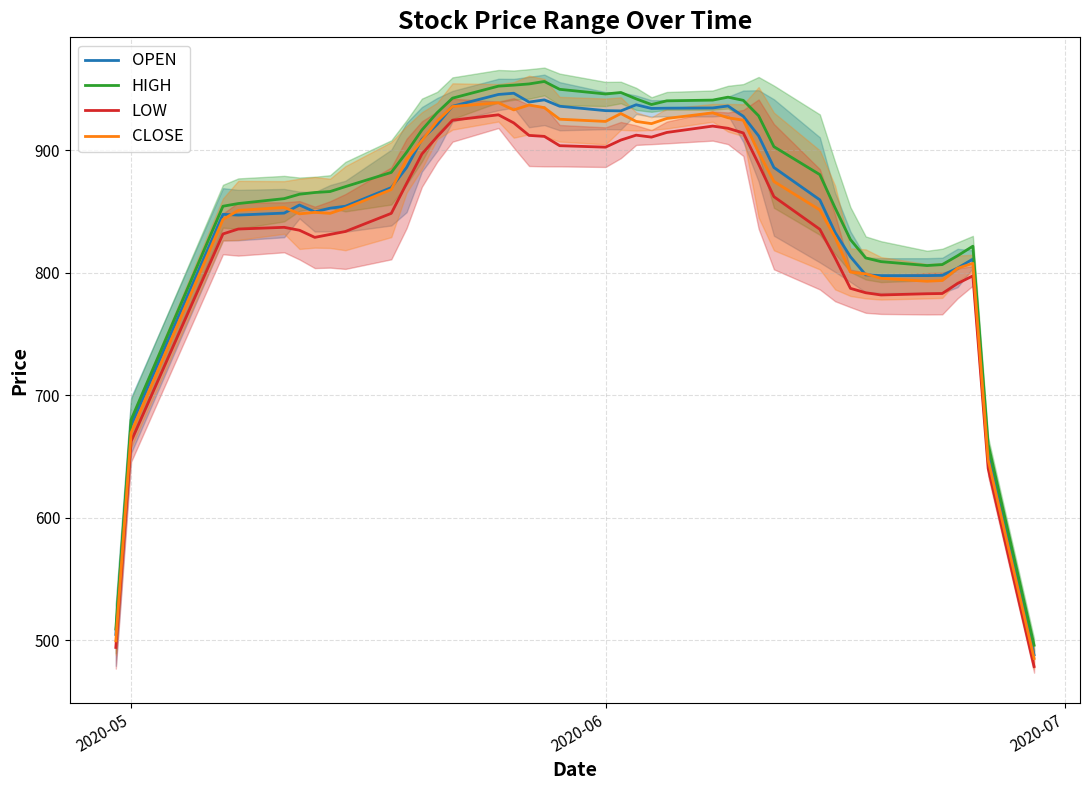

What is the lowest value of the CLOSE series?

485.2